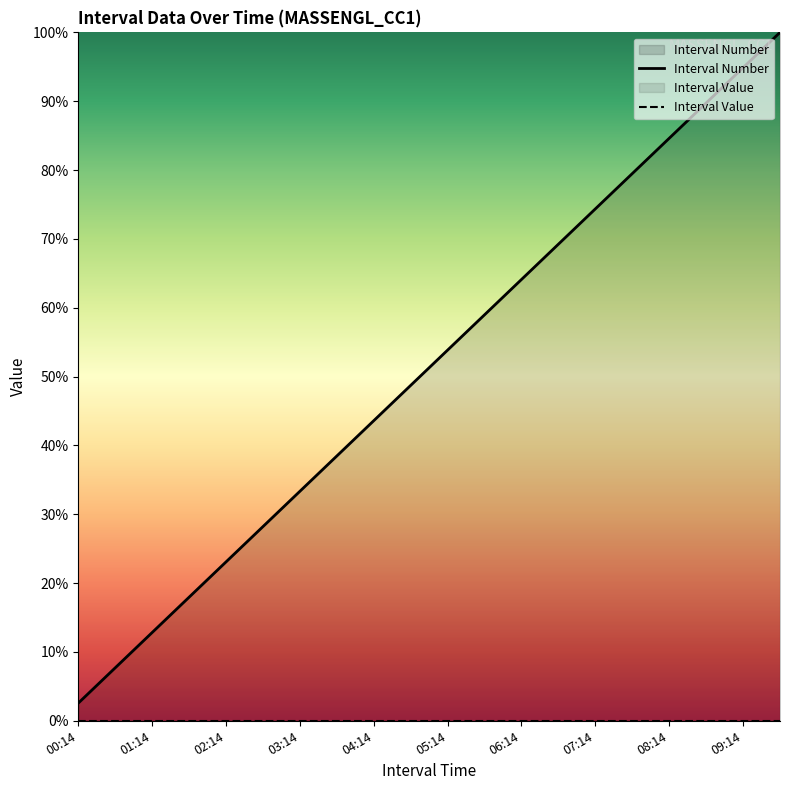

What is the difference between the maximum and minimum values in the Interval Number series?

97.4